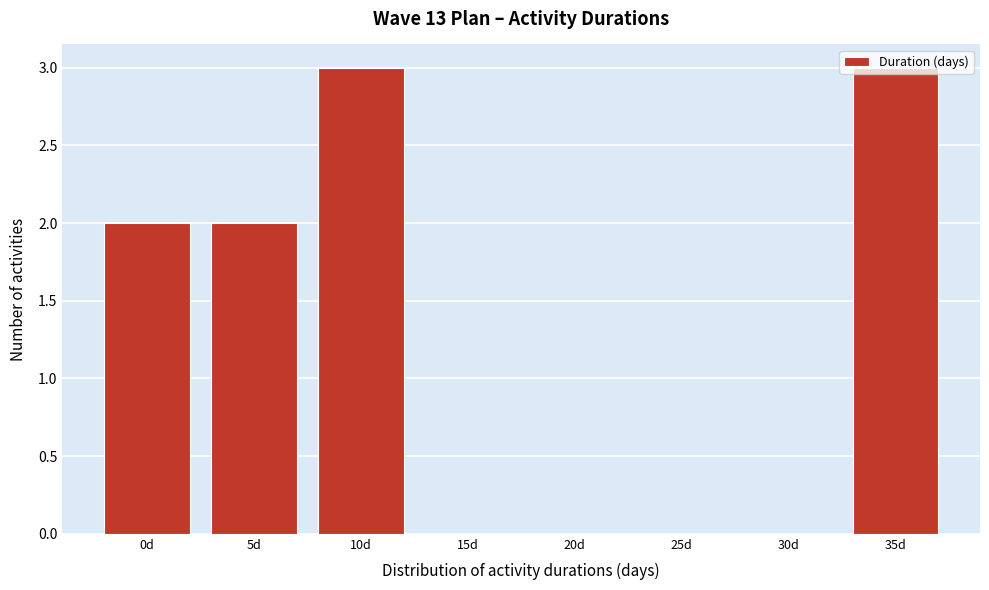

What is the sum of all values?

10